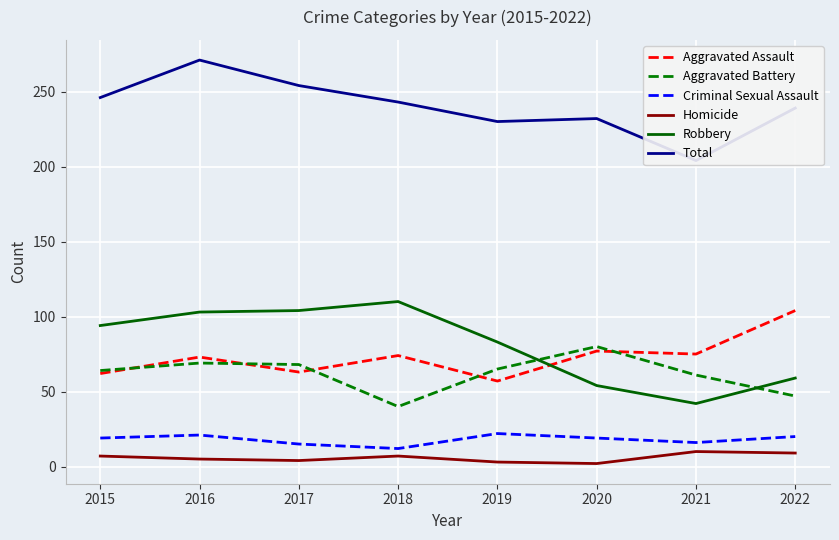

At which category does the chart reach its peak across all series?

2016